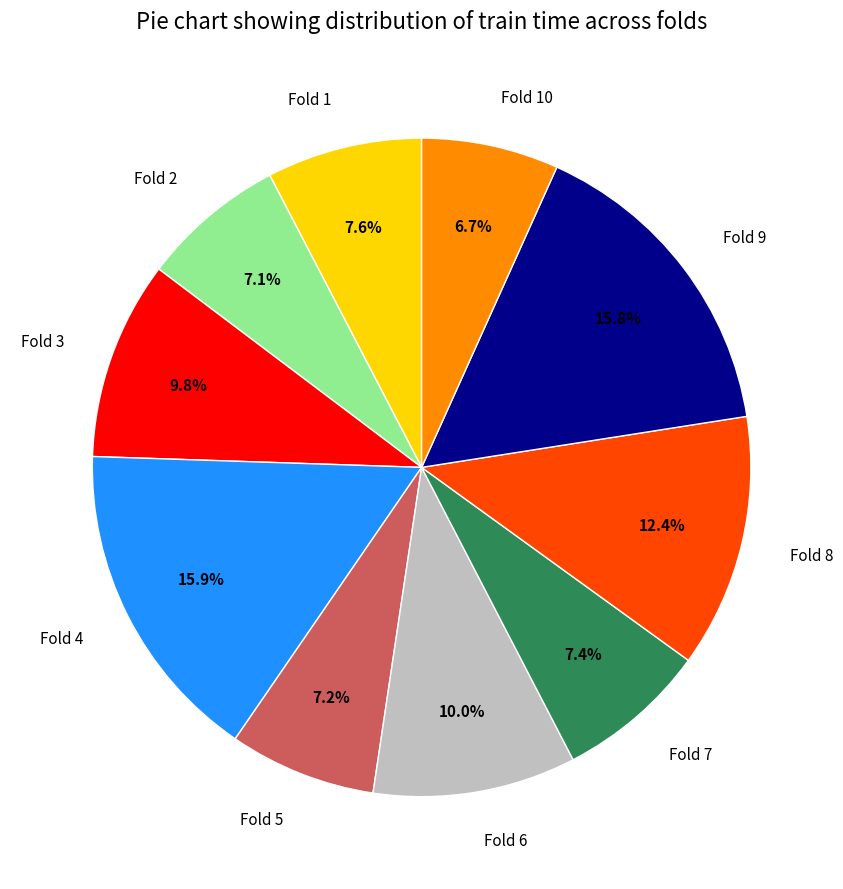

How many segments does this pie chart have?

10